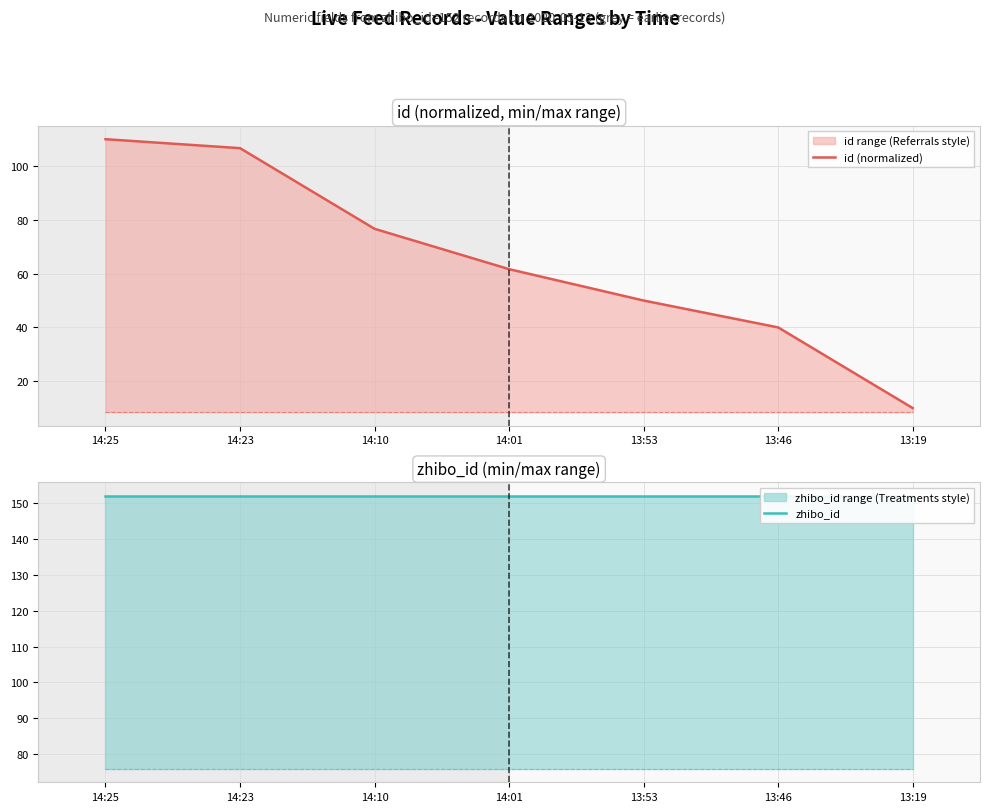

True or false: zhibo_id and id (normalized) intersect in this chart.

False